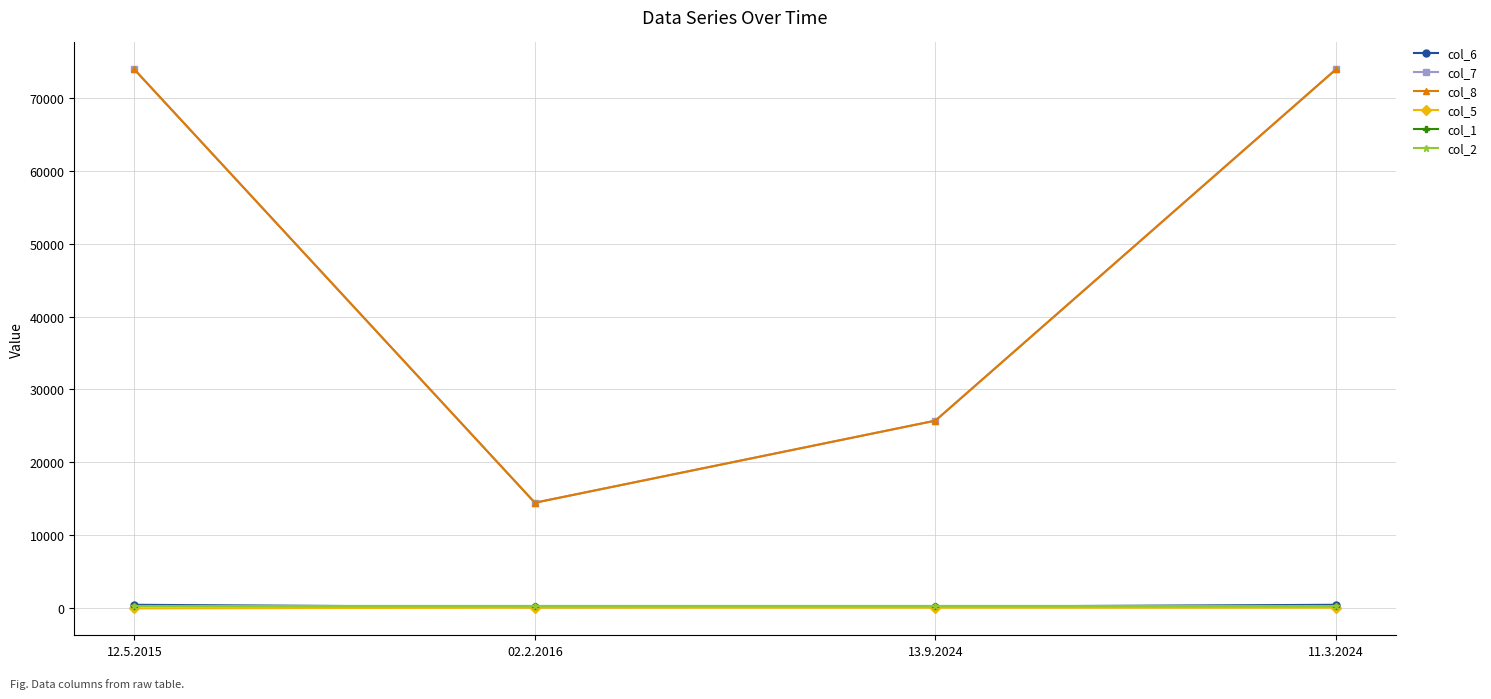

At 02.2.2016, list the series in order from smallest to largest.

col_5, col_6, col_1, col_2, col_7, col_8